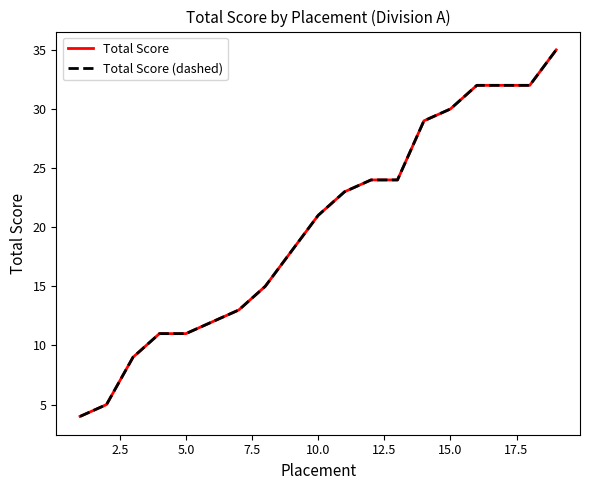

What is the difference between the maximum and second lowest values in the Total Score (dashed) series?

30